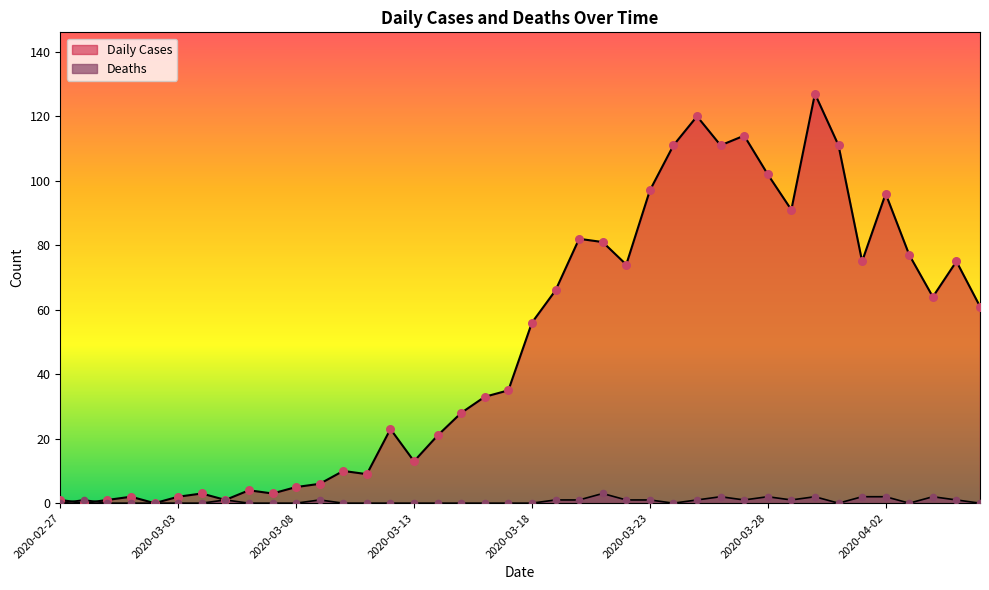

What is the total value across all series at 2020-03-11?

9